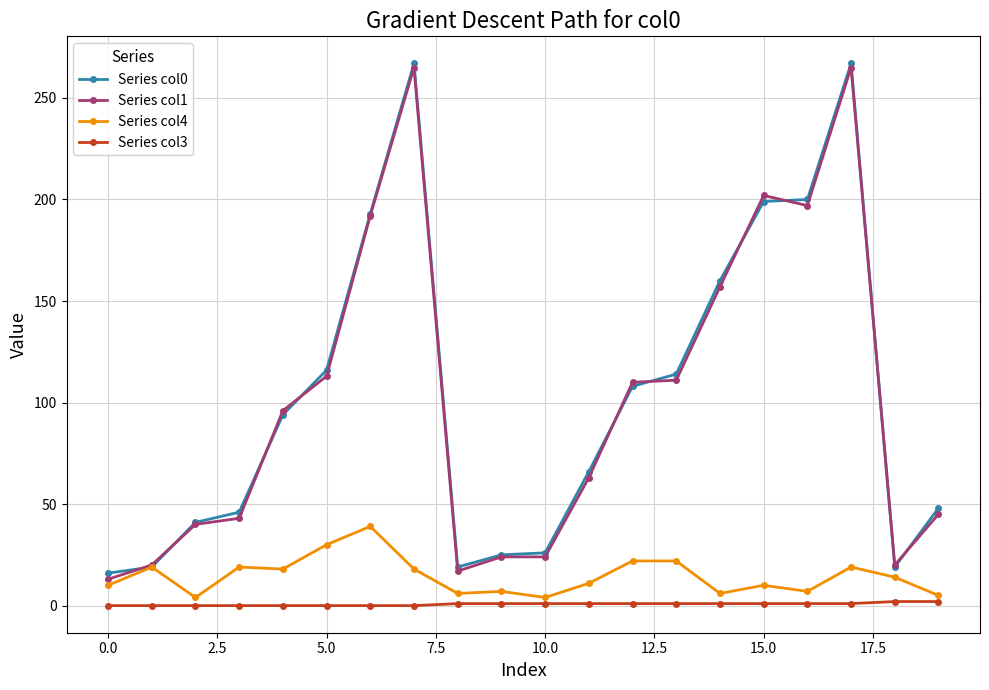

True or false: Series col4 has more than 1 points higher than both neighbors.

True